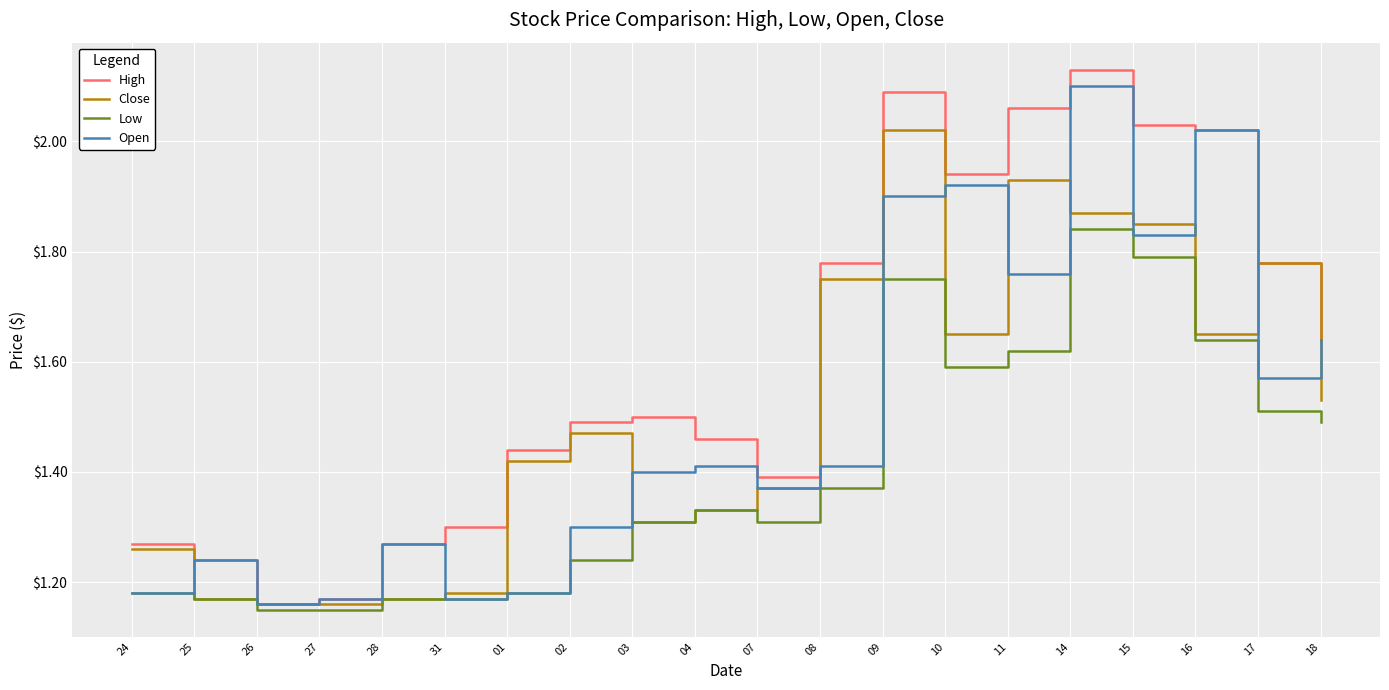

True or false: Open has a value of 1.4 at 04.

True